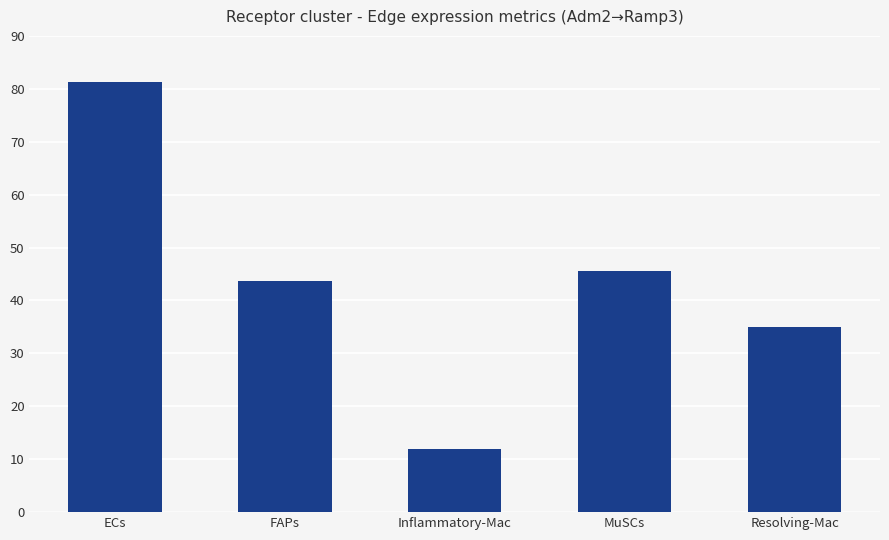

What is the difference between the second highest and minimum values?

33.5